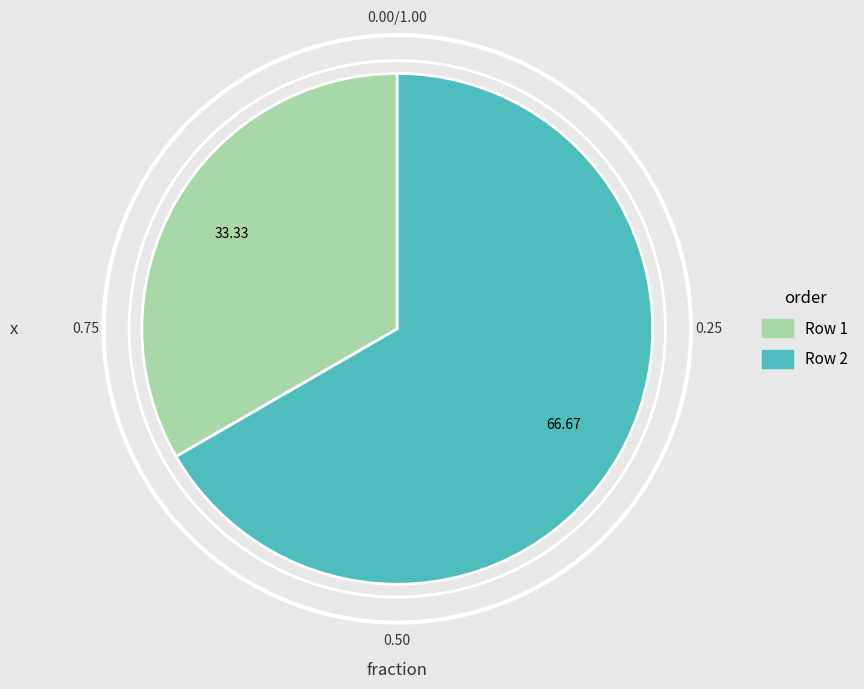

How much of the chart is everything except Row 2?

33.3%